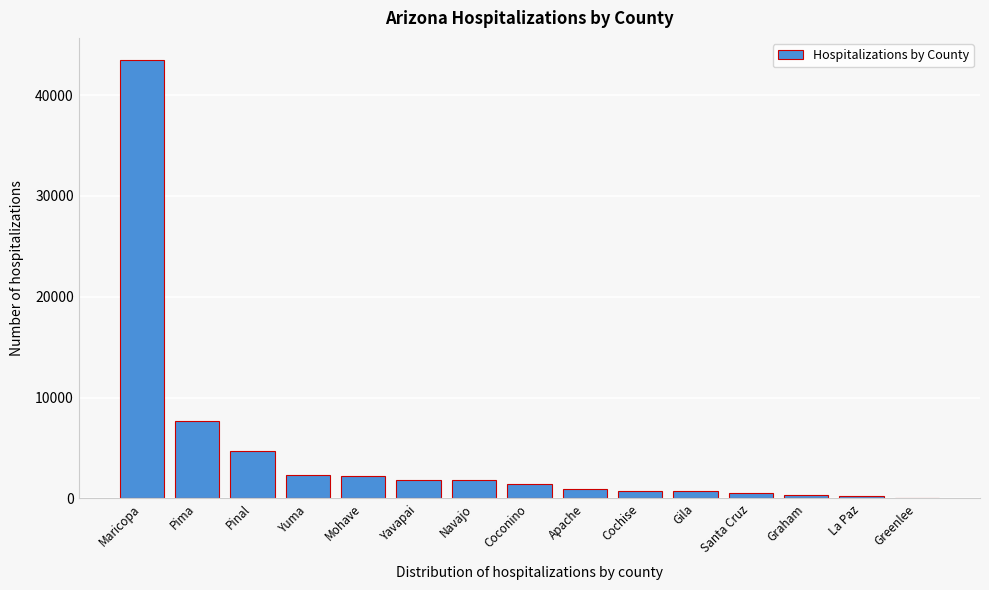

The value at Apache is 968. True or false?

True